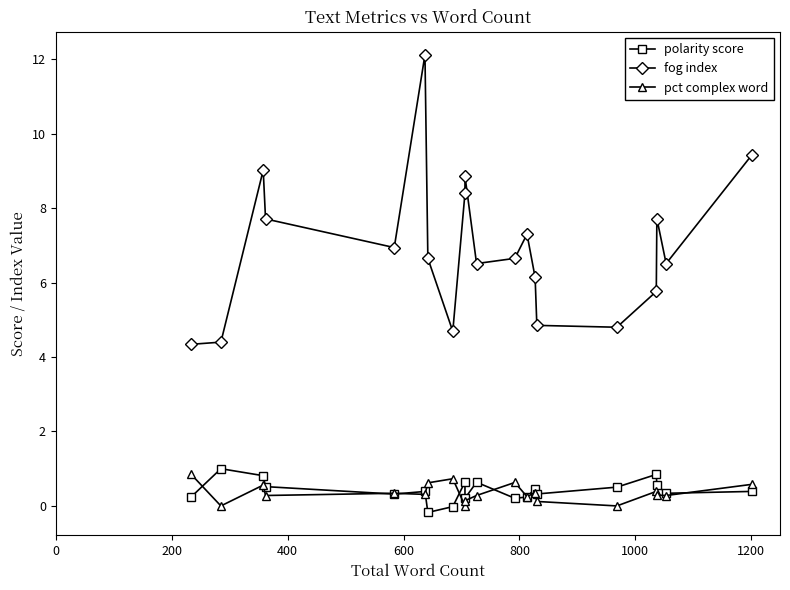

What is the value of the pct complex word point at the 6th from the left?

0.3